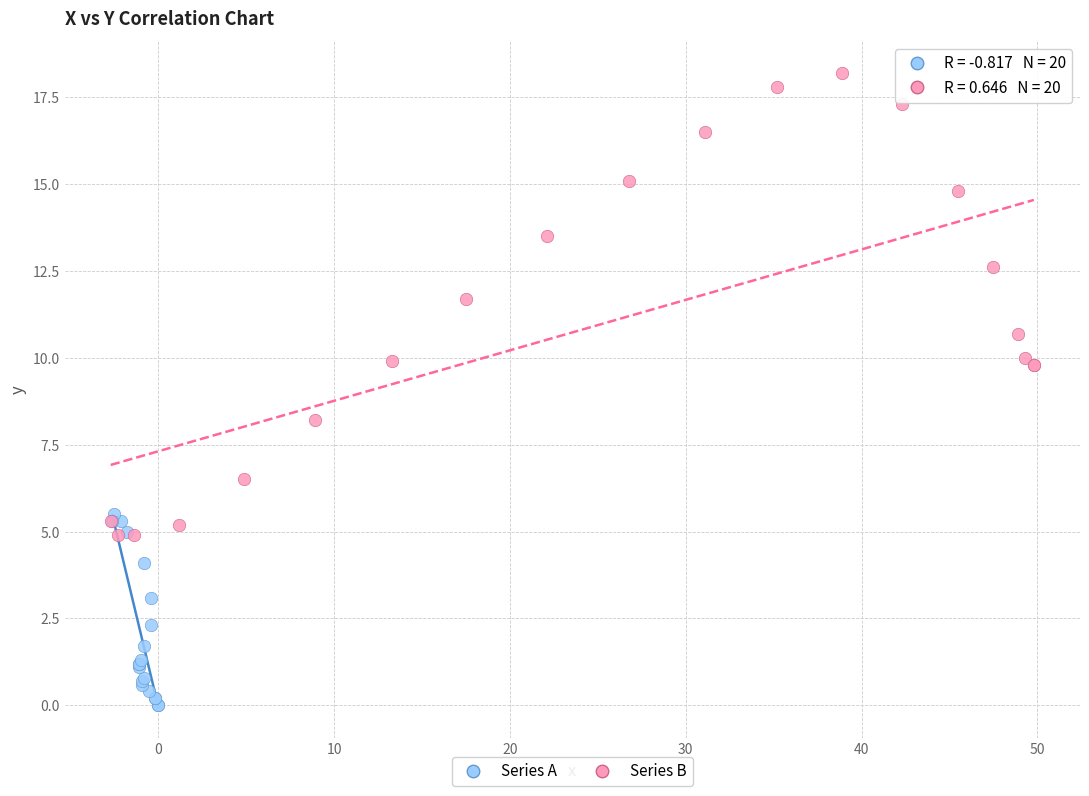

Which series contains the highest Y value?

Series B